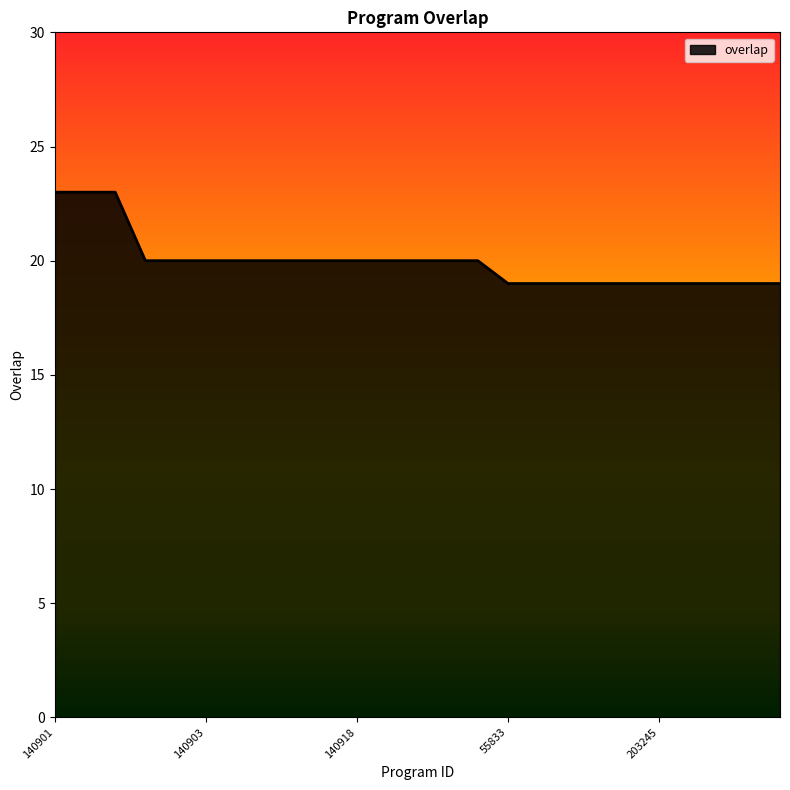

What is the difference between the maximum and minimum values?

4